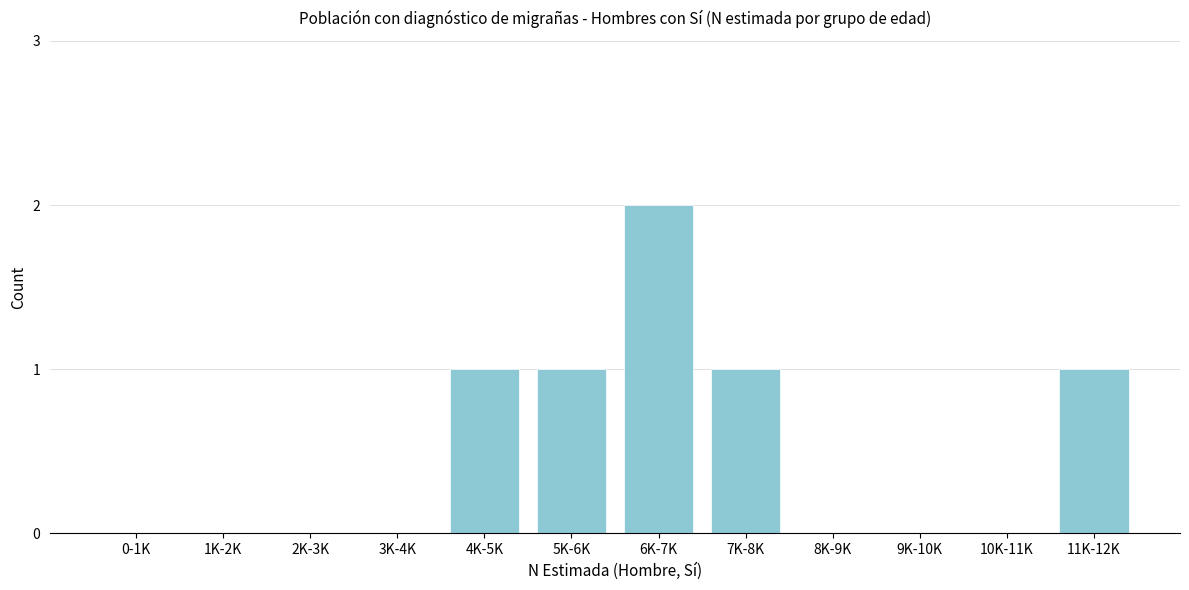

Reading left to right, what are all the values shown in this chart?

0-1K=0	1K-2K=0	2K-3K=0	3K-4K=0	4K-5K=1	5K-6K=1	6K-7K=2	7K-8K=1	8K-9K=0	9K-10K=0	10K-11K=0	11K-12K=1